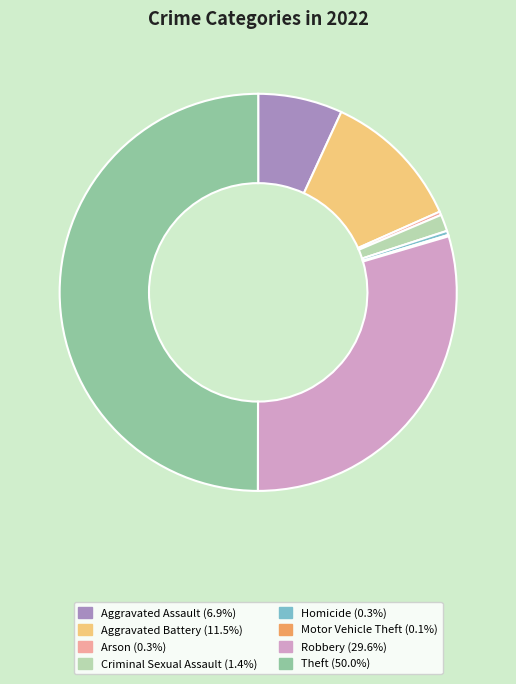

Approximately how many times larger is the value at Robbery (29.6%) compared to Aggravated Battery (11.5%)?

2.6